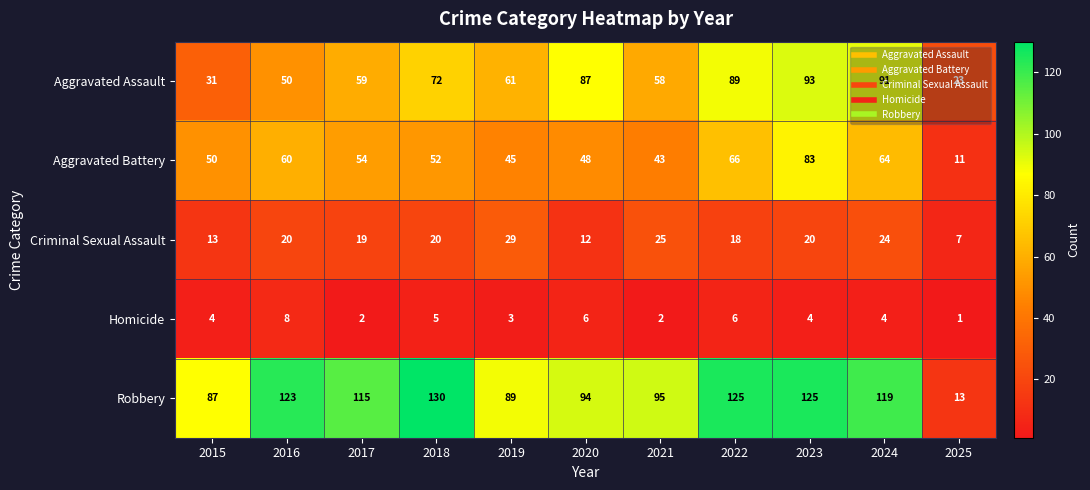

What is the maximum value shown in the chart?

130